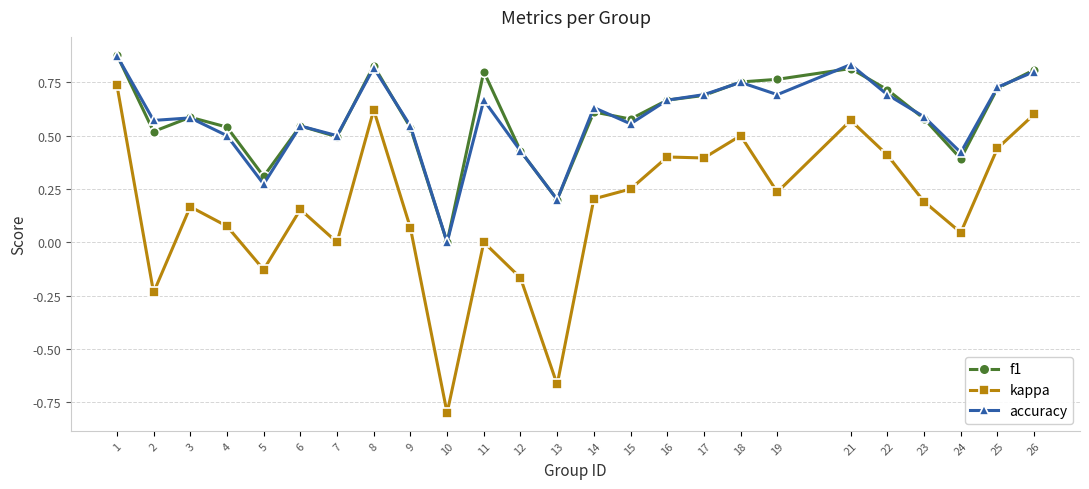

Which series changed the most between 10 and 26?

kappa